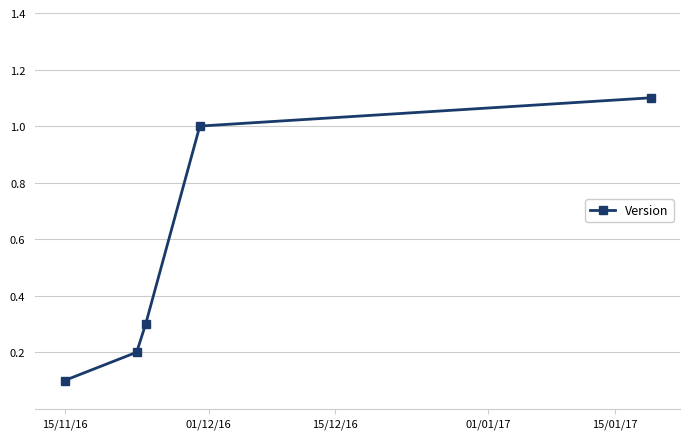

What is the value of the 2nd point from the left?

0.2